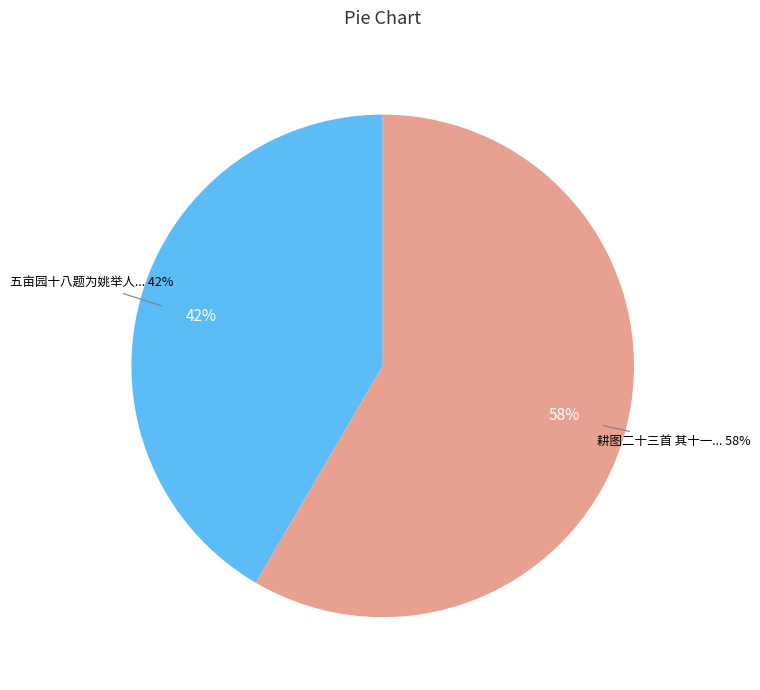

Which category accounts for the majority?

耕图二十三首 其十一 一耘